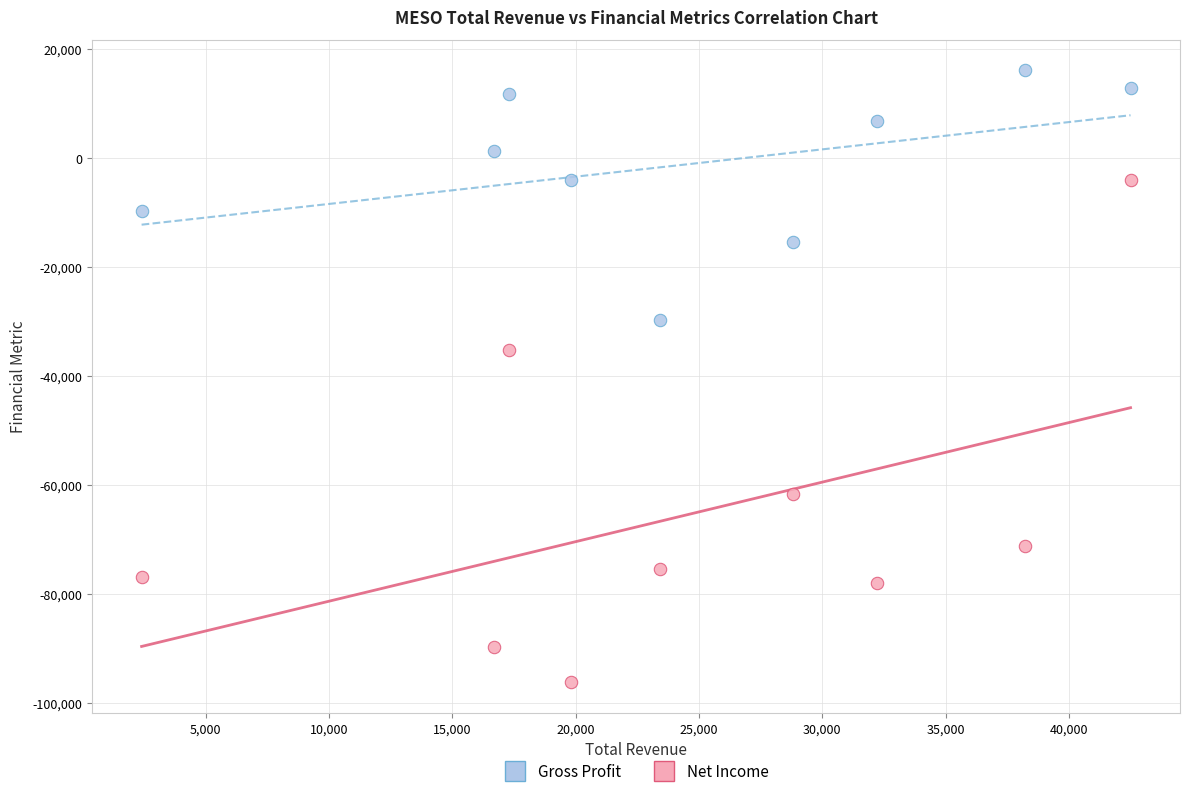

Which series has the widest spread of Y values?

Net Income